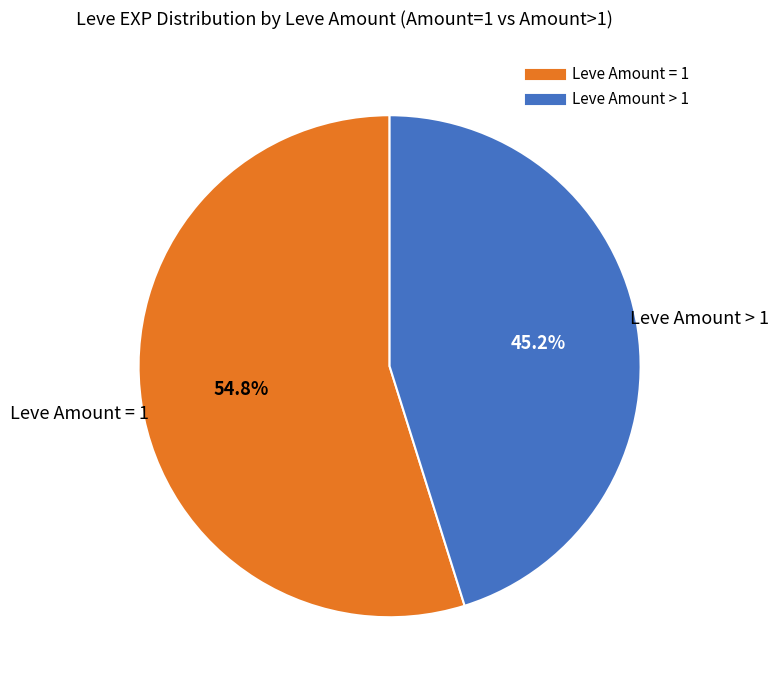

How many segments does this pie chart have?

2